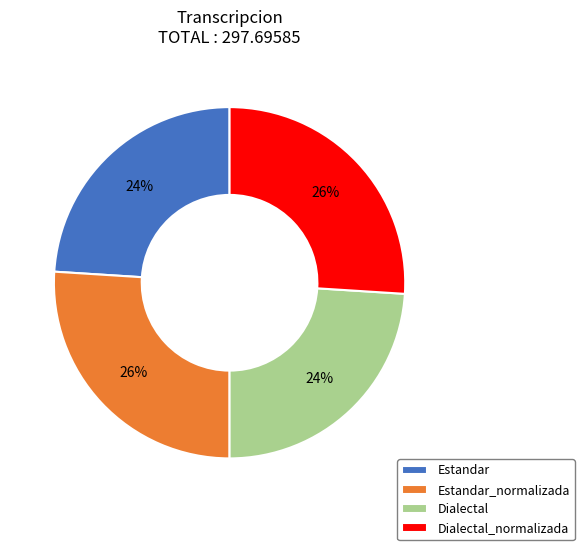

The Dialectal slice represents 30% of the pie. True or false?

False